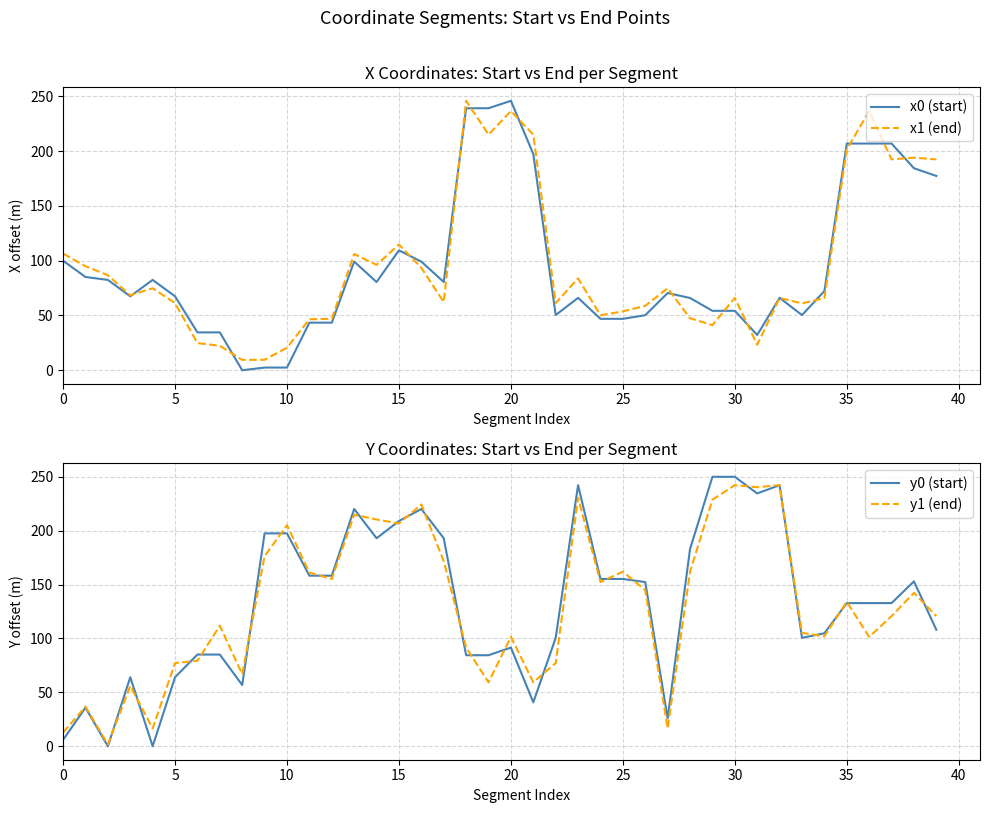

How many lines are shown in the chart?

4